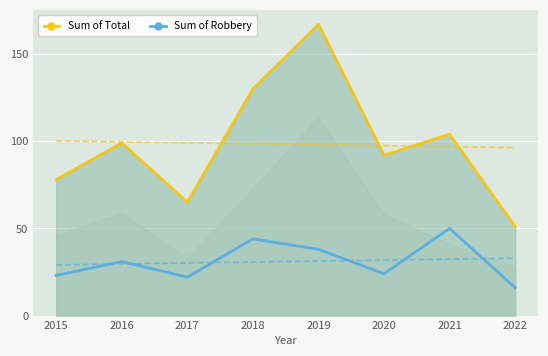

Which label corresponds to the largest value in the chart?

2019